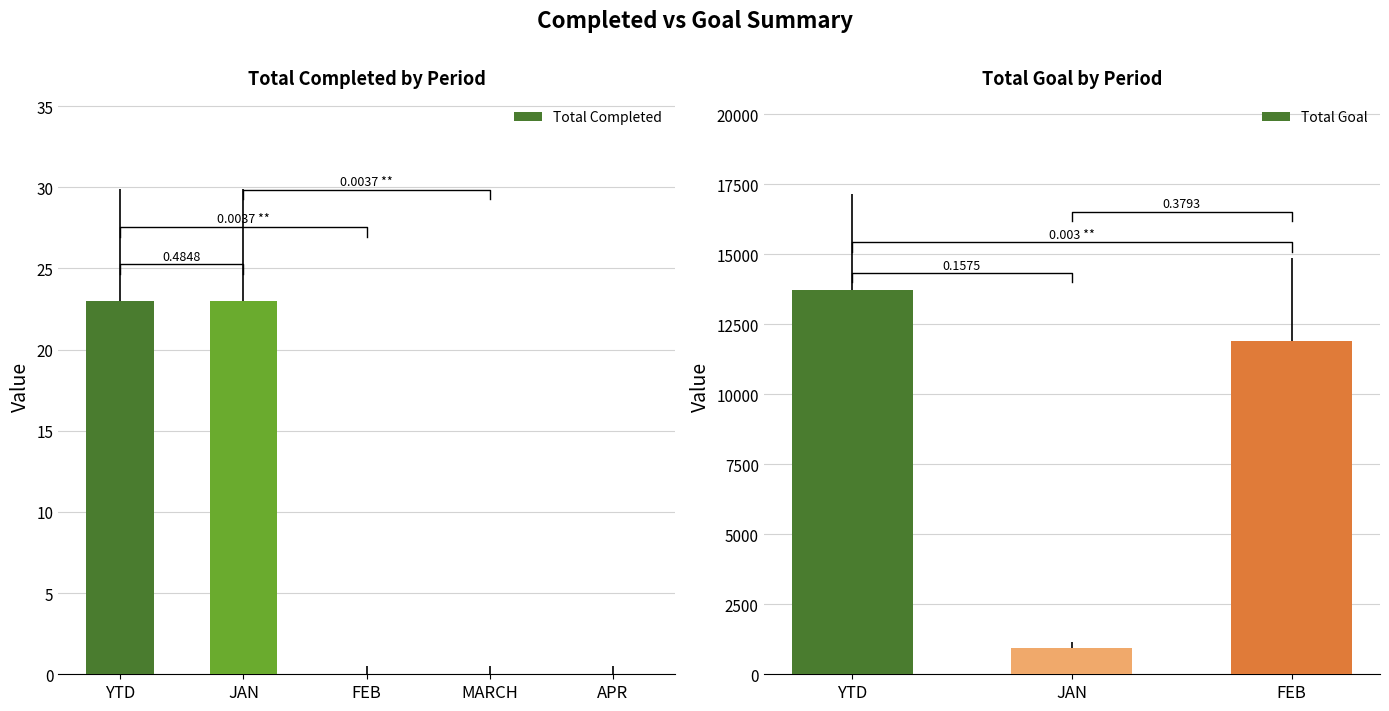

What is the difference between the values at JAN and FEB?

23